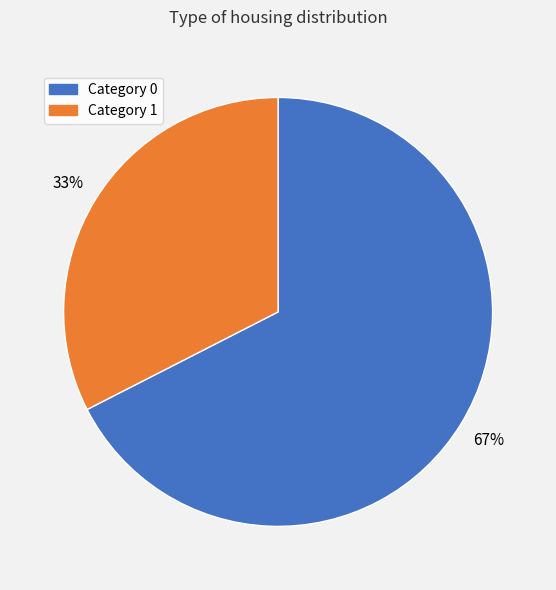

How many slices are in this pie chart?

2